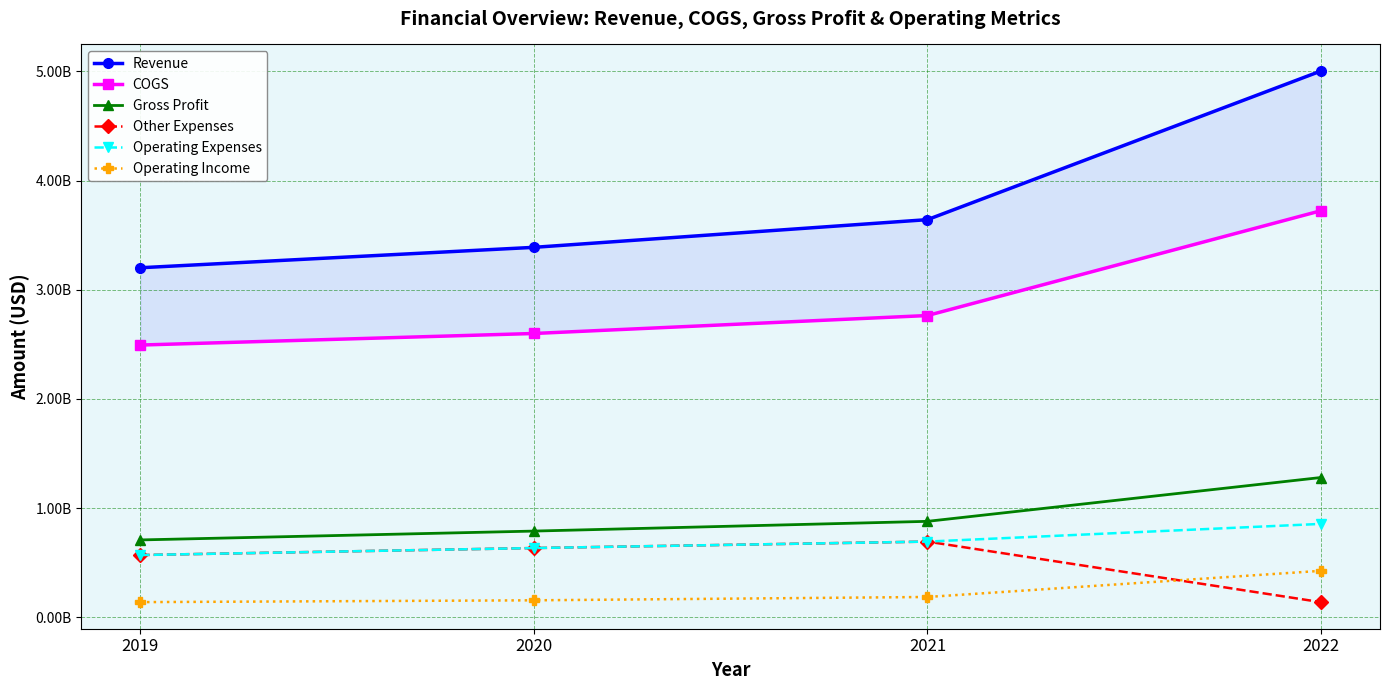

The Other Expenses series shows 1110655398 at 2020. True or false?

False